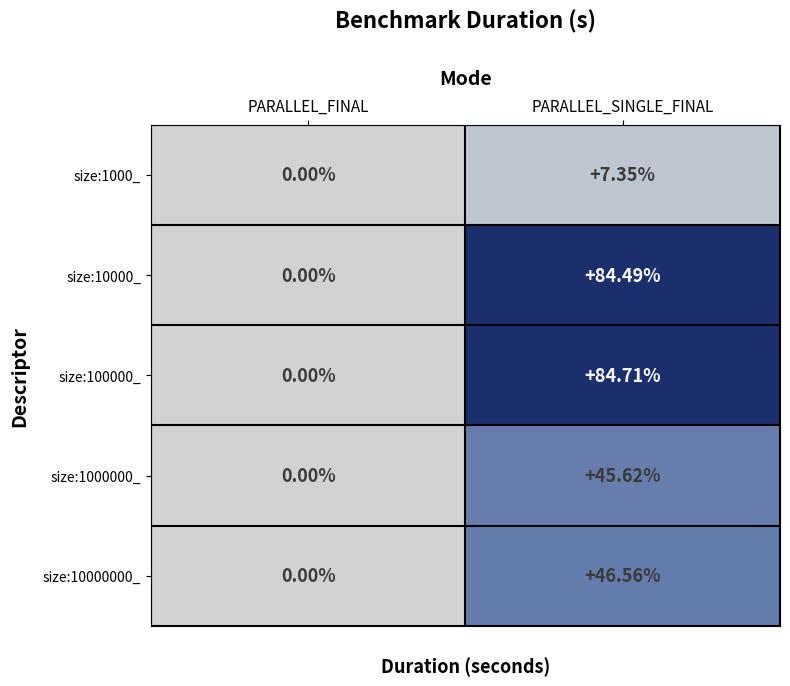

At which label is size:100000_ closest to 42?

PARALLEL_FINAL